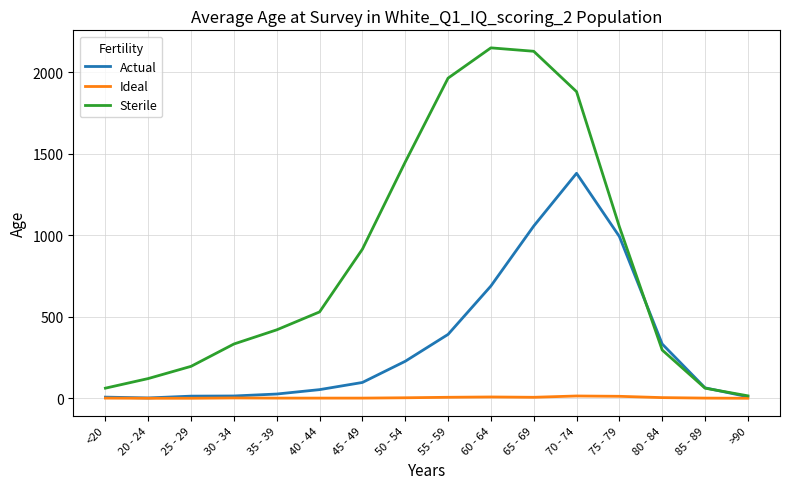

How many values in the Sterile series are below 530?

8